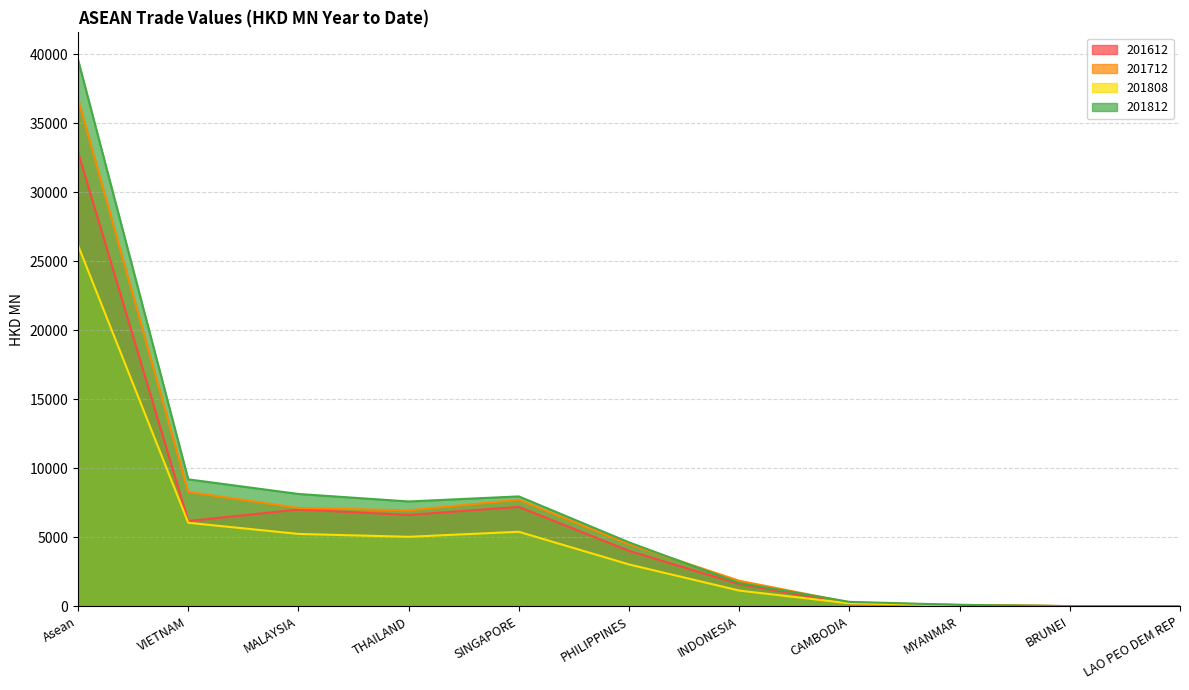

What is the average value of the 201612 series?

5985.5